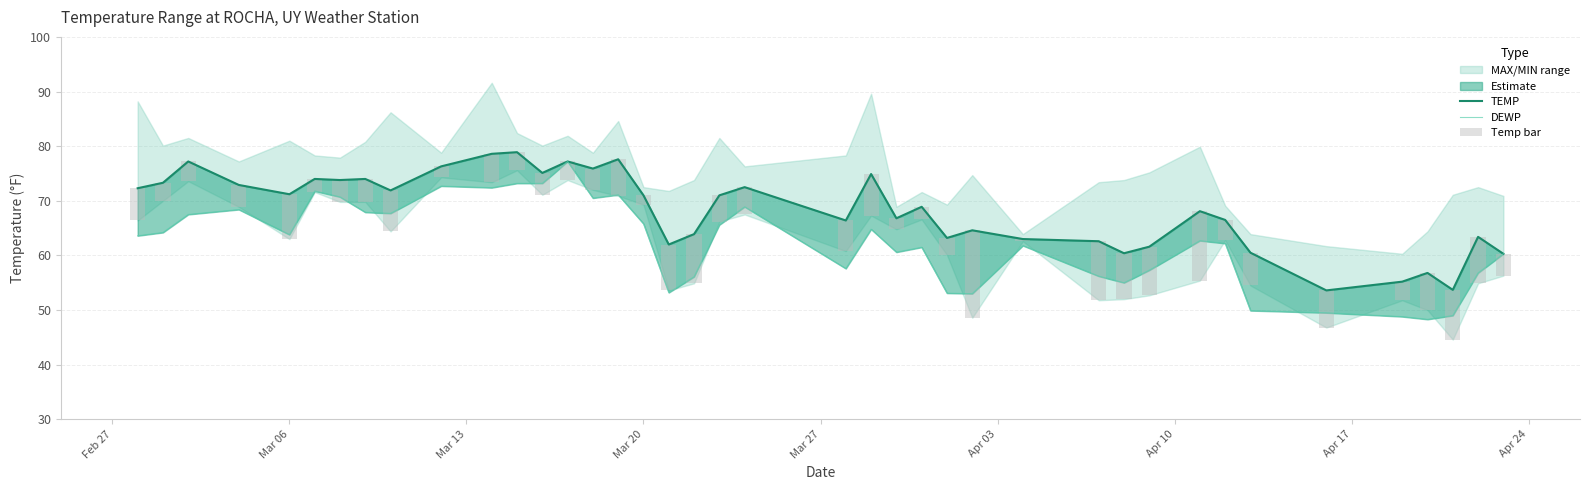

How many groups of bars are there?

40